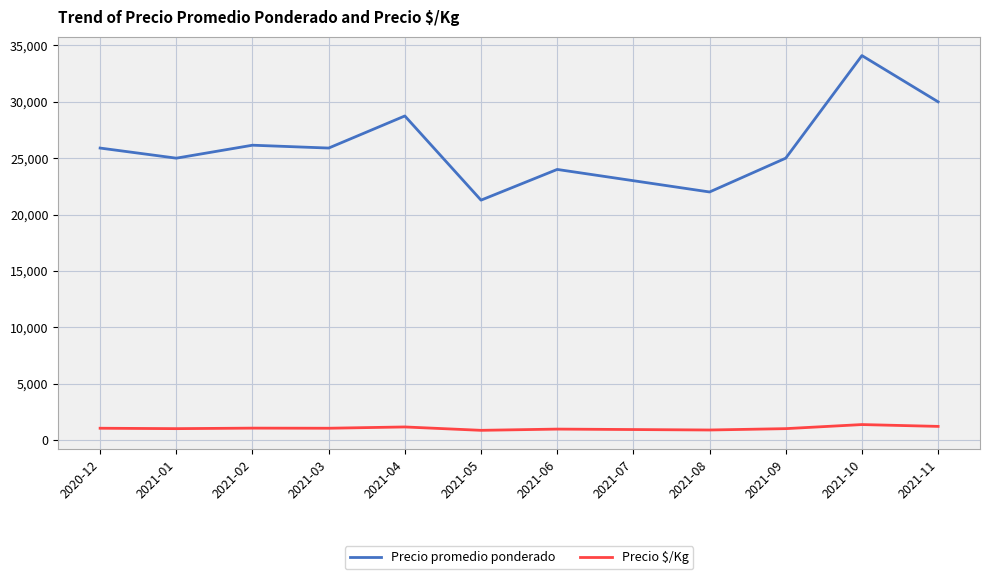

What position from the right is 2021-09?

3